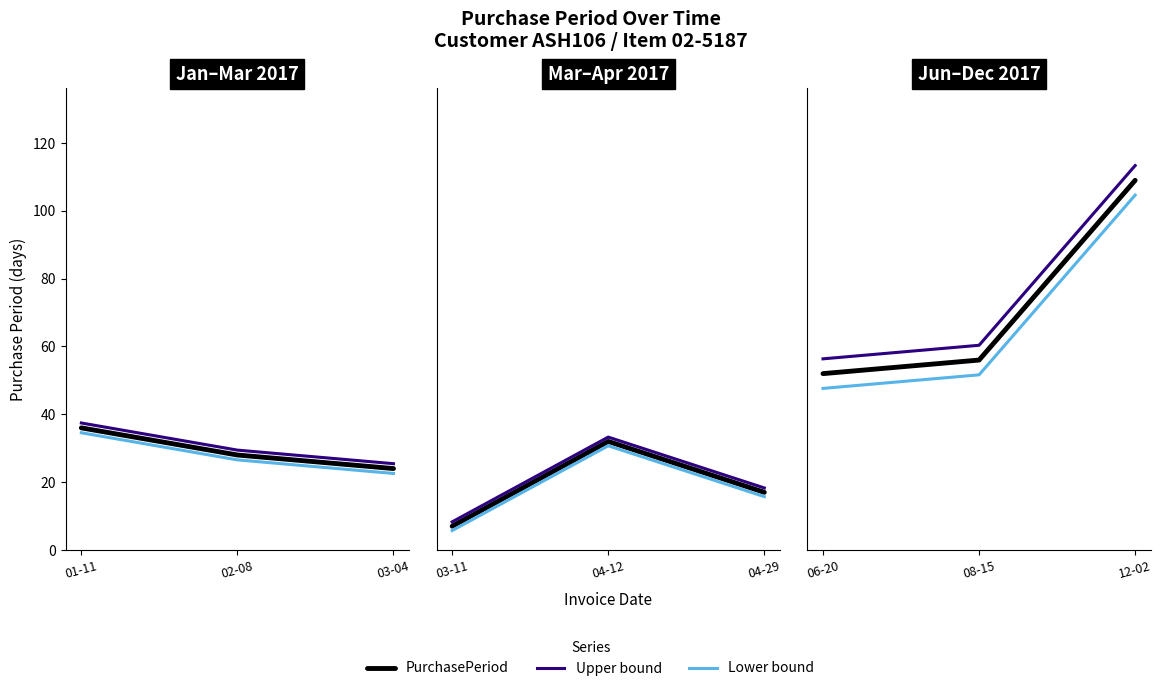

What position from the right is 02-08?

2